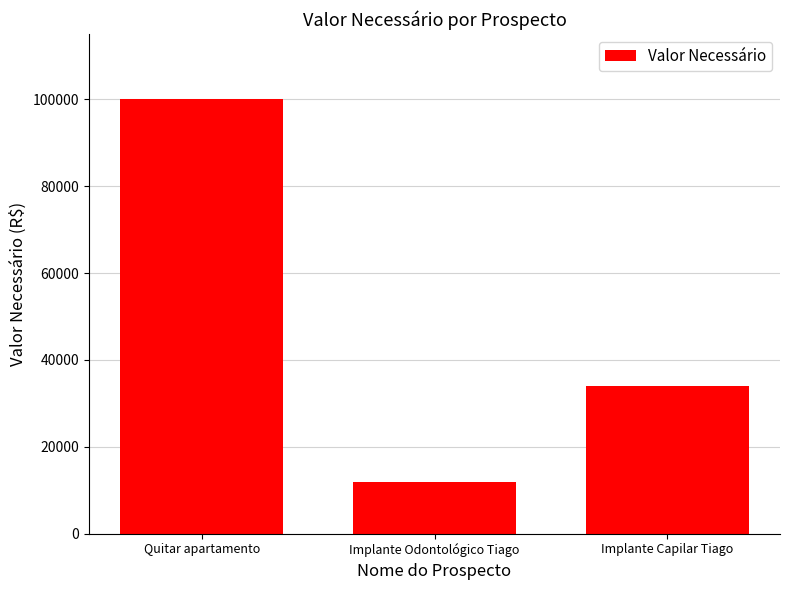

True or false: the data shows 6994 at Implante Odontológico Tiago.

False